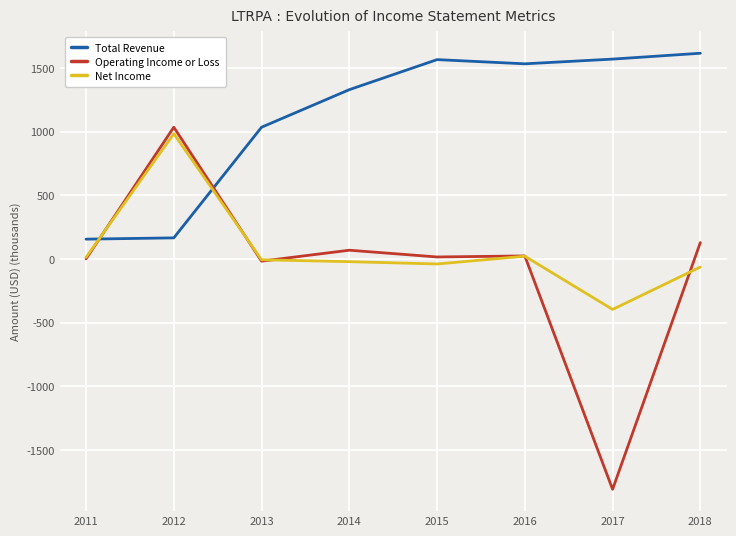

What is the sum of all Net Income values?

486